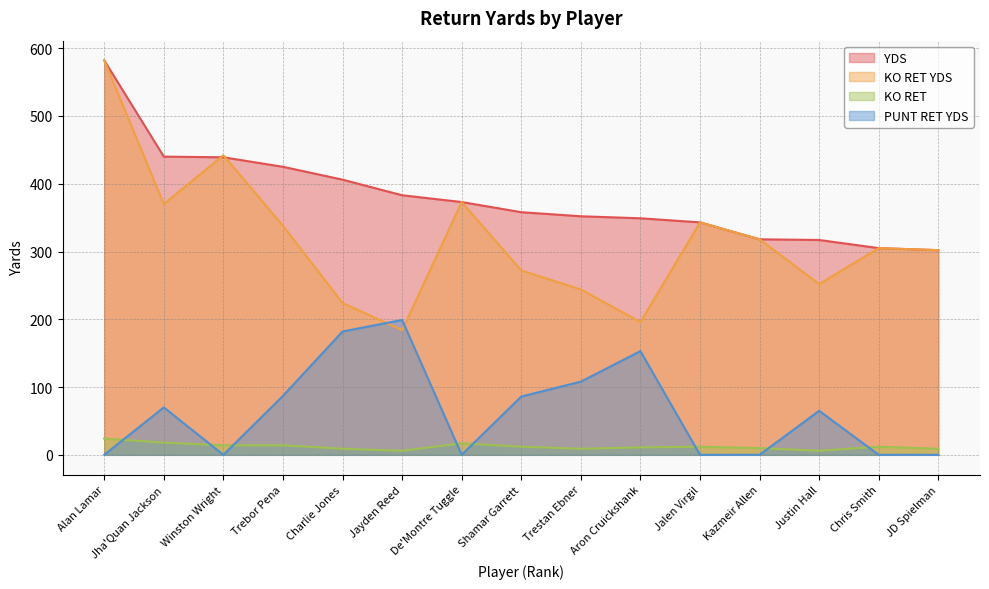

At which category is the sum across all series the highest?

Alan Lamar